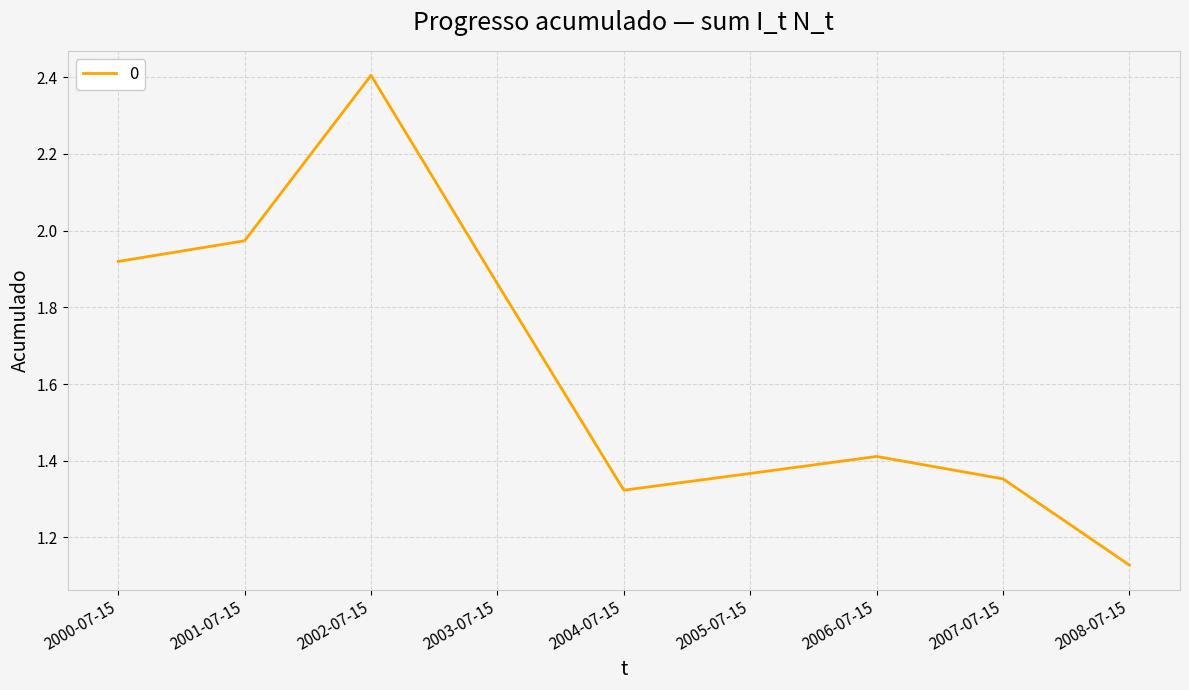

What is the change in value from 2000-07-15 to 2005-07-15?

-0.6